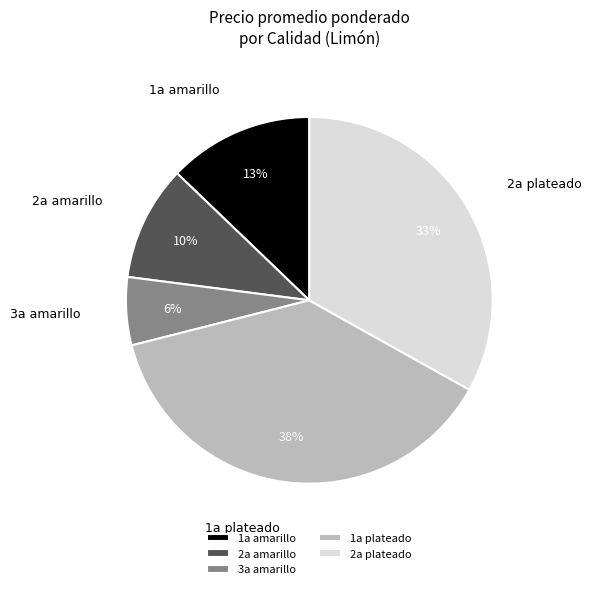

To the nearest percent, what percentage of the pie is 2a plateado?

33%